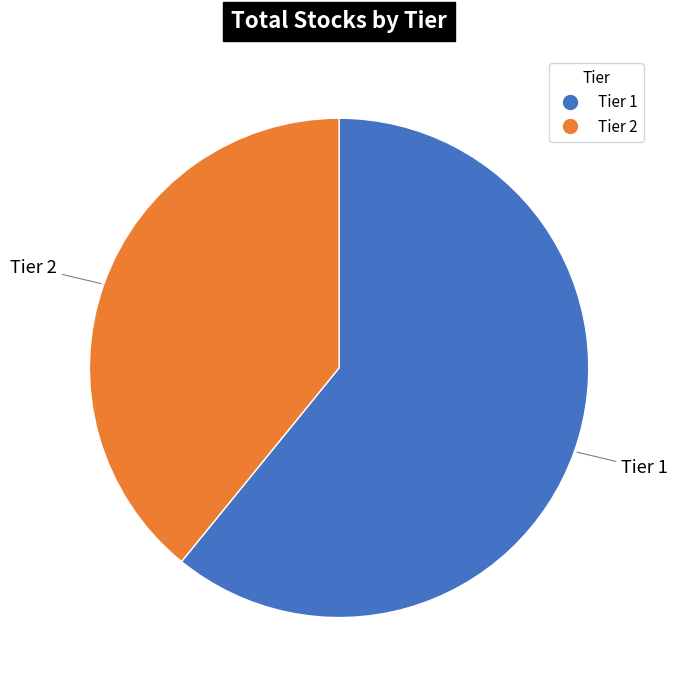

Is there a majority slice in this chart?

Yes